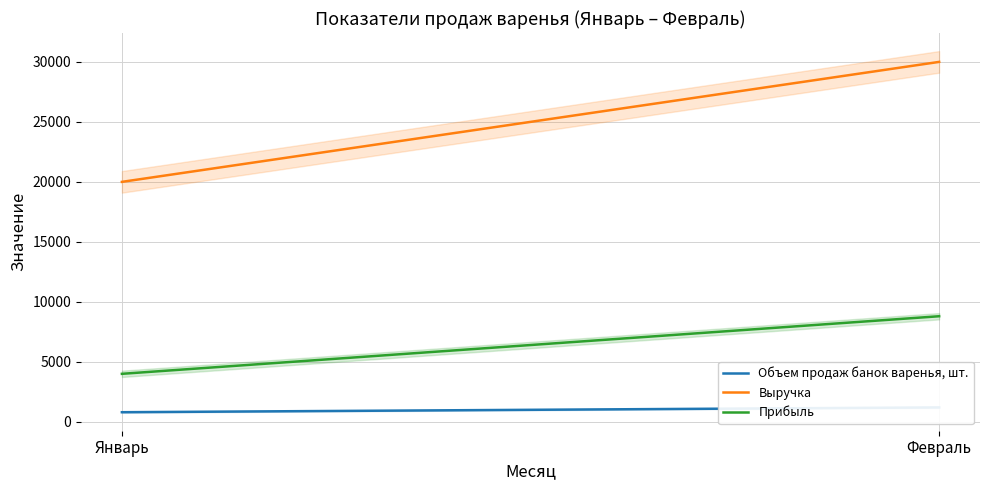

What is the sum of the Объем продаж банок варенья, шт. values at Январь and Февраль?

2000